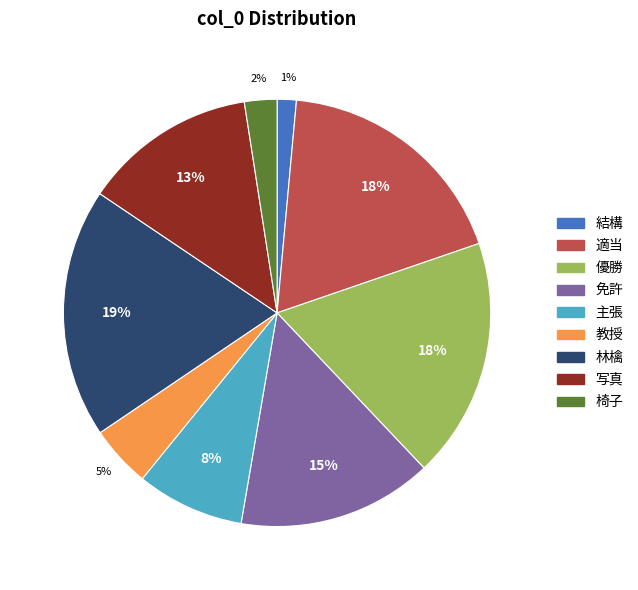

Does 適当 represent more than half of the total?

No